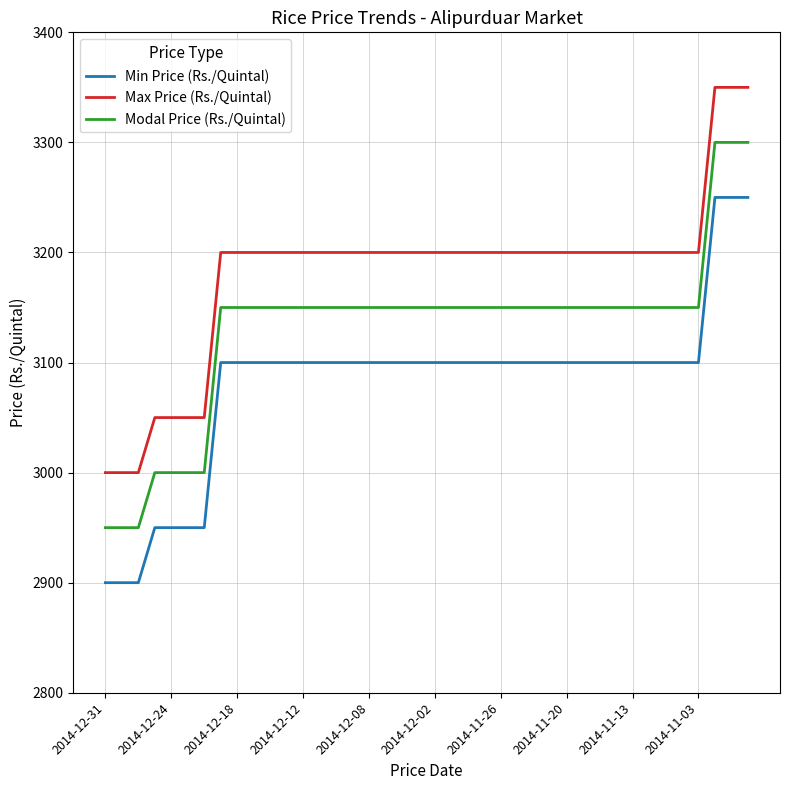

True or false: Max Price (Rs./Quintal) and Min Price (Rs./Quintal) cross at least once.

False